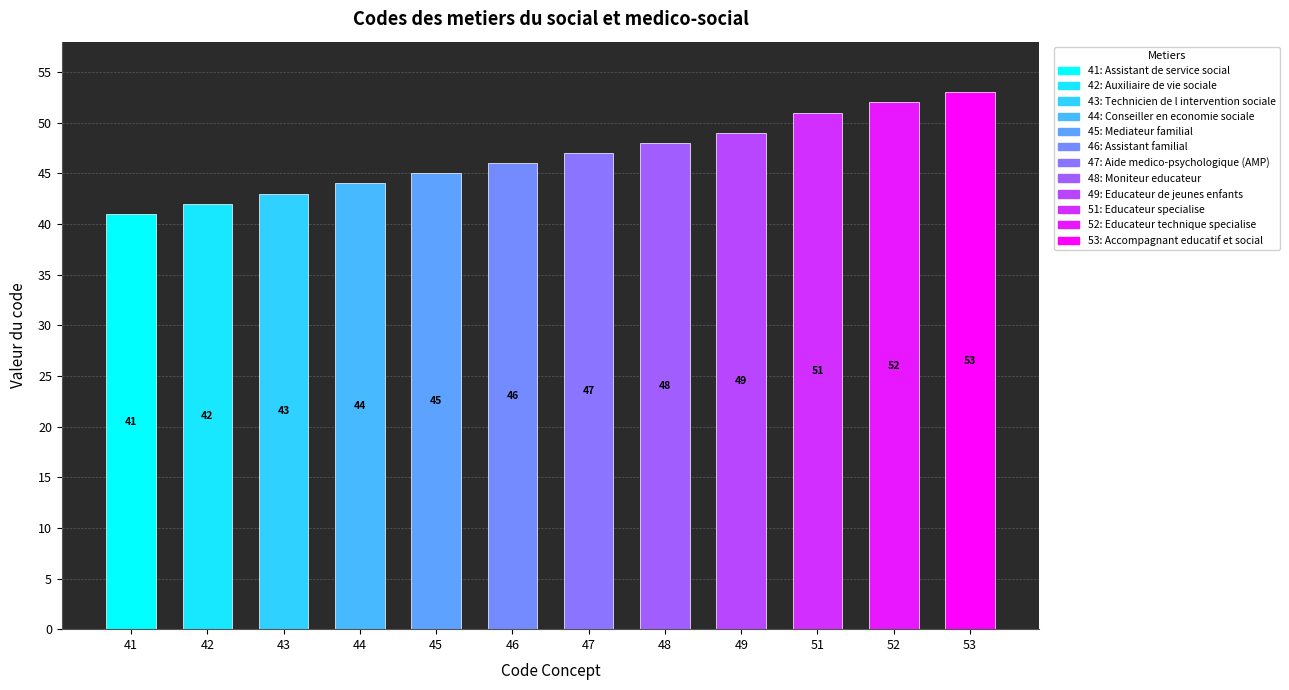

How many bars are there in total?

12